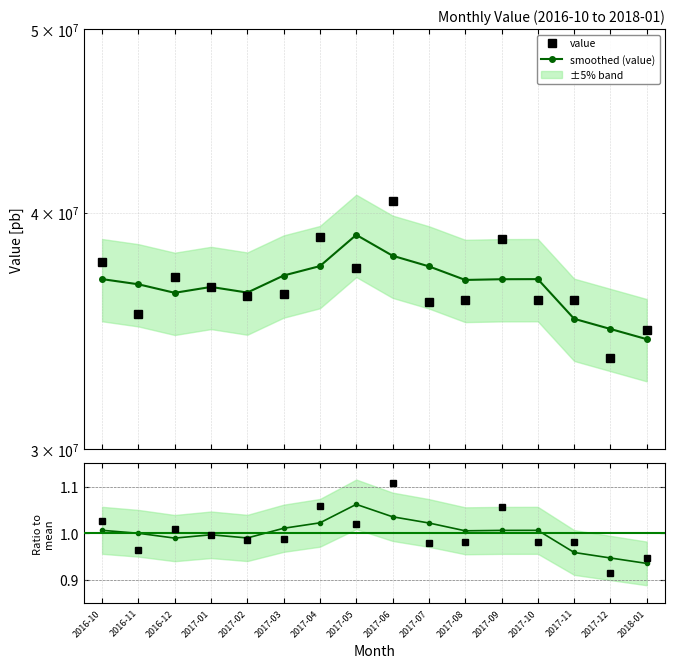

True or false: smoothed ratio and smoothed (value) cross at least once.

False